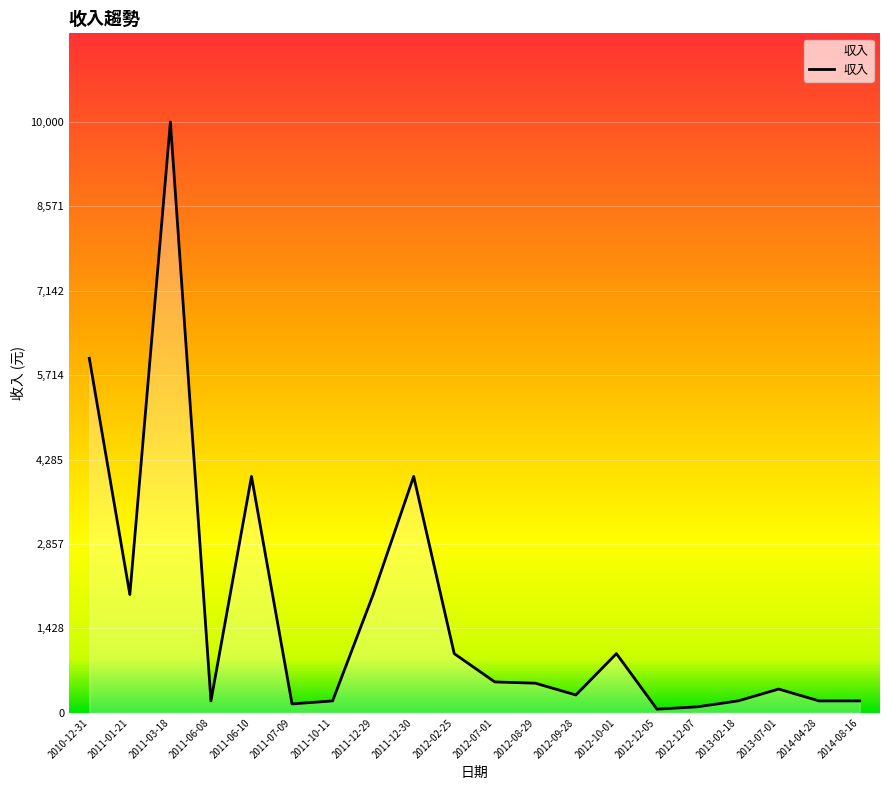

Does the chart display data point markers on the line(s)?

No